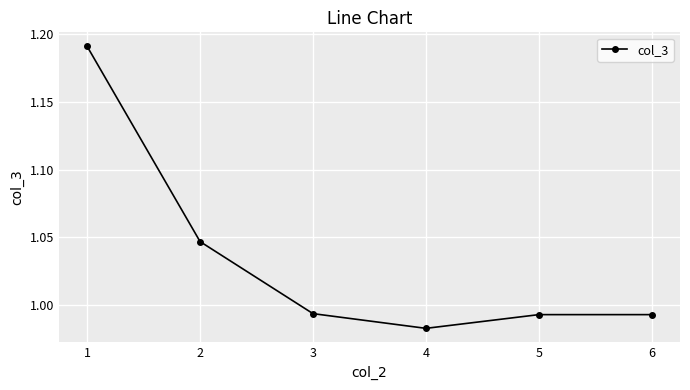

Which label corresponds to the smallest value in the chart?

4